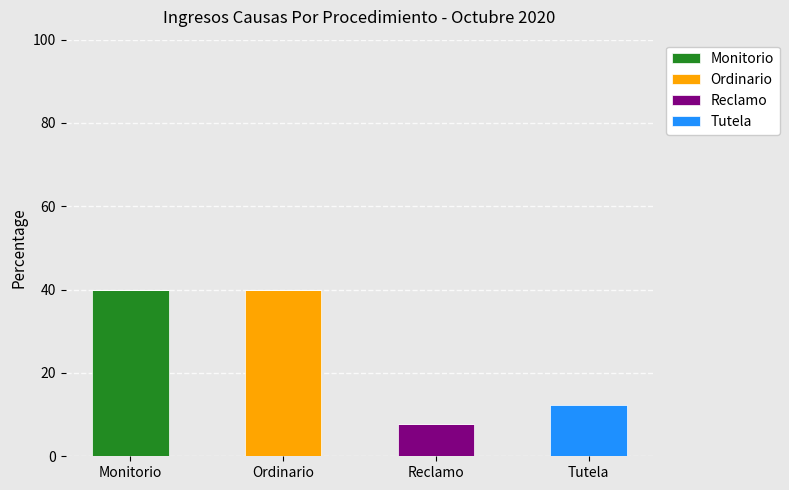

Reading left to right, transcribe the values for Monitorio.

Monitorio=40.0	Ordinario=0.0	Reclamo=0.0	Tutela=0.0